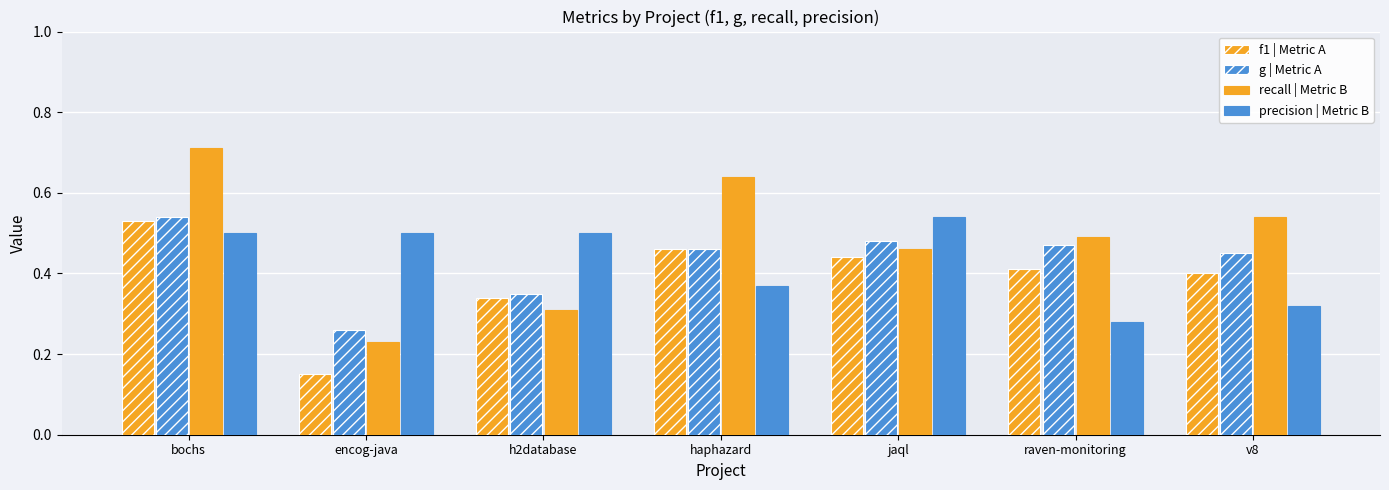

What is the minimum value shown in the chart?

0.1